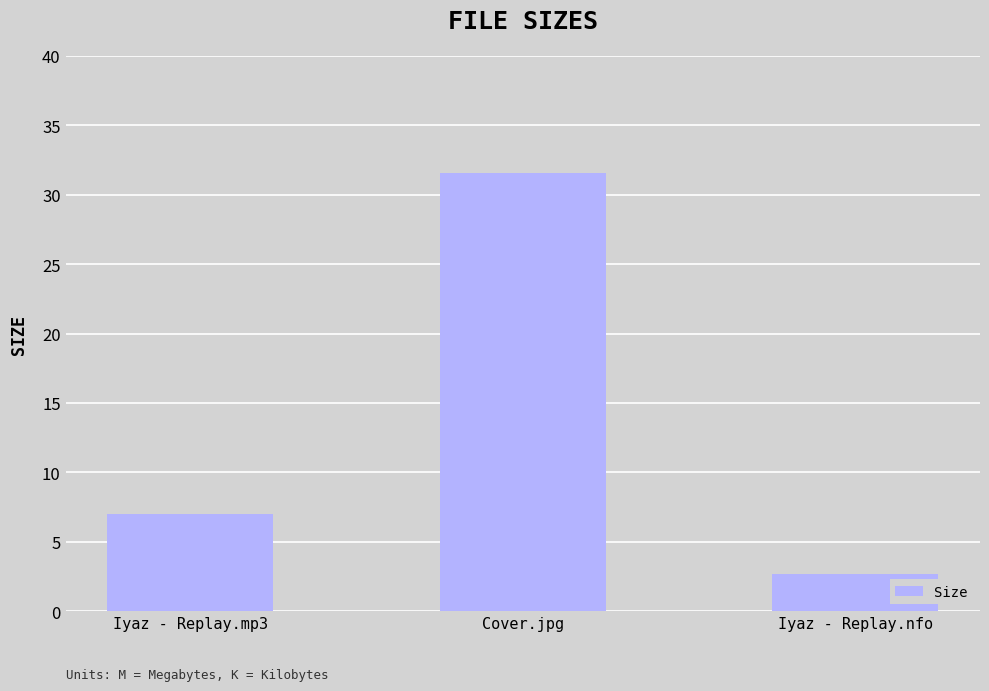

List the labels in order of value, largest first.

Cover.jpg, Iyaz - Replay.mp3, Iyaz - Replay.nfo